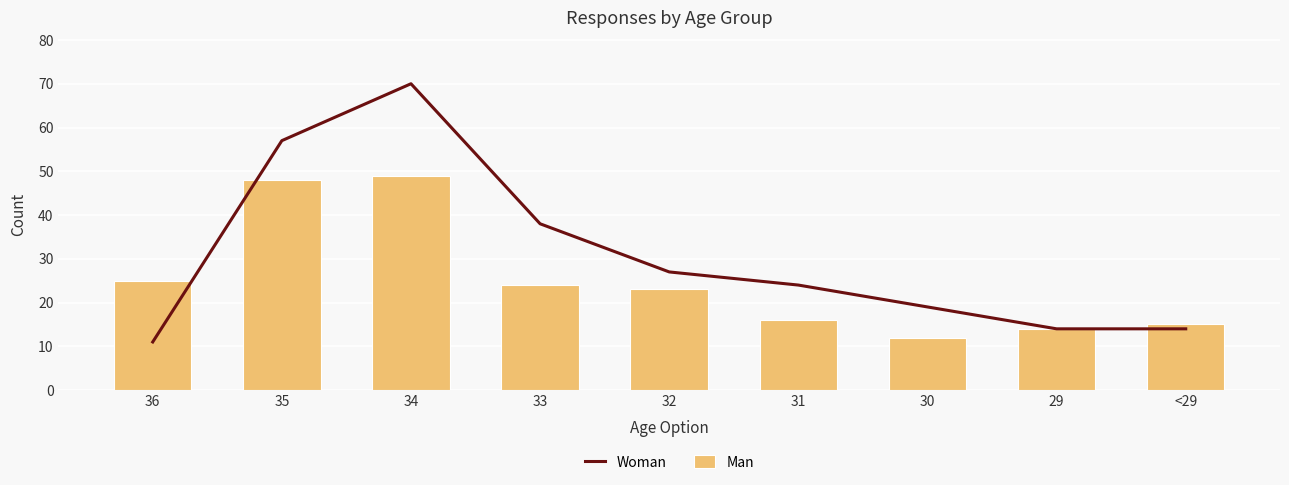

Which category has the lowest value in the Woman series?

36